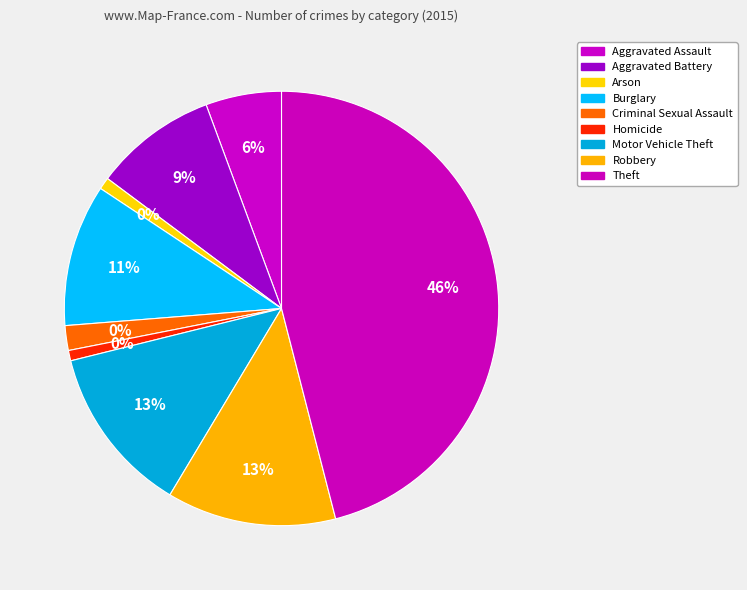

What portion of the pie excludes Aggravated Battery?

90.8%